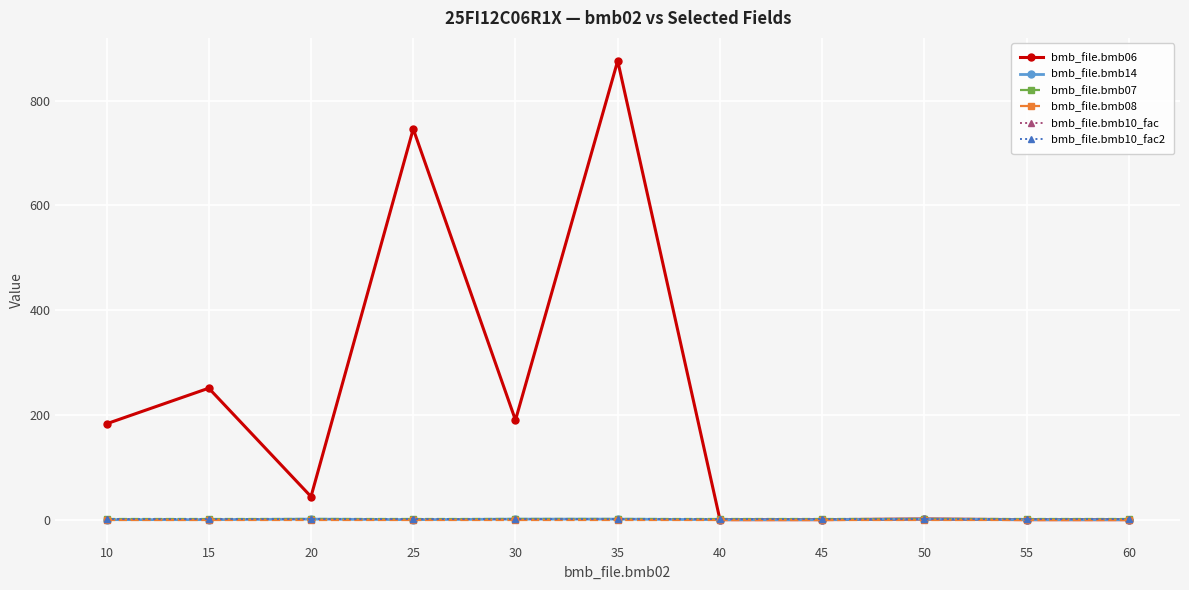

Is this an area chart (filled region under the line)?

No